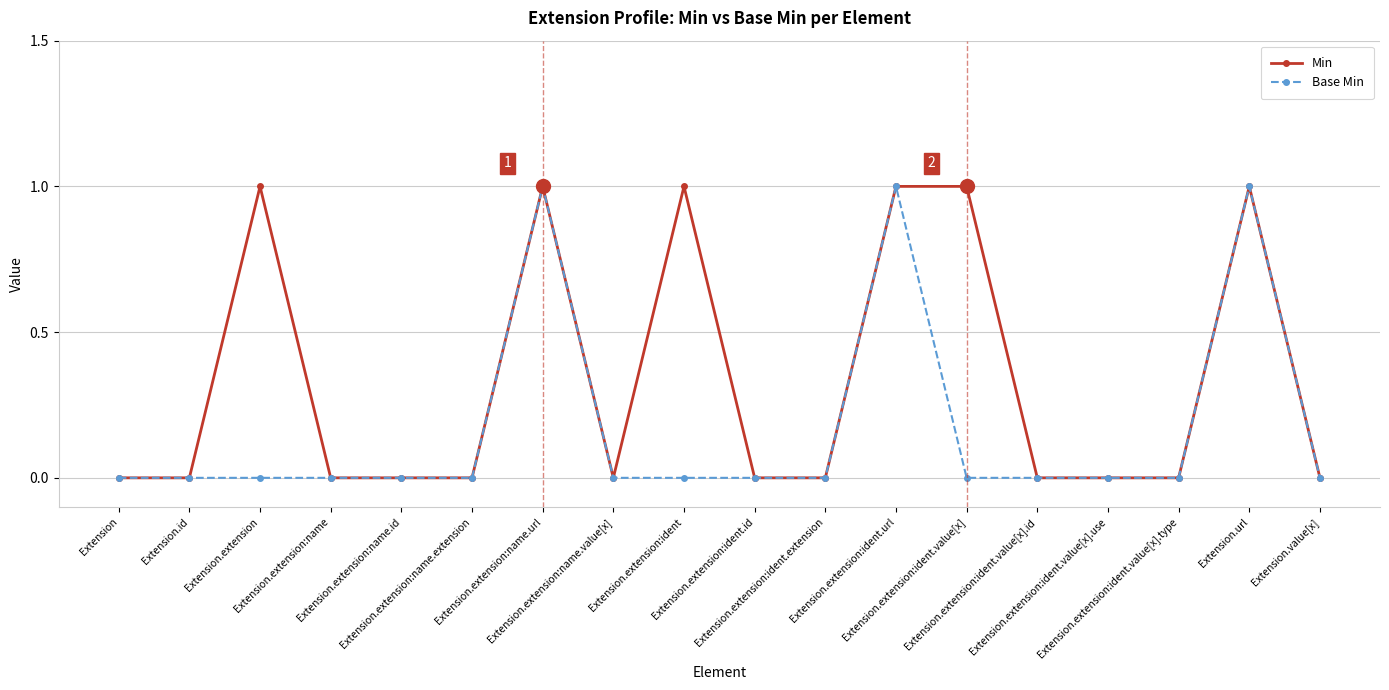

What is the sum of all Base Min values?

3